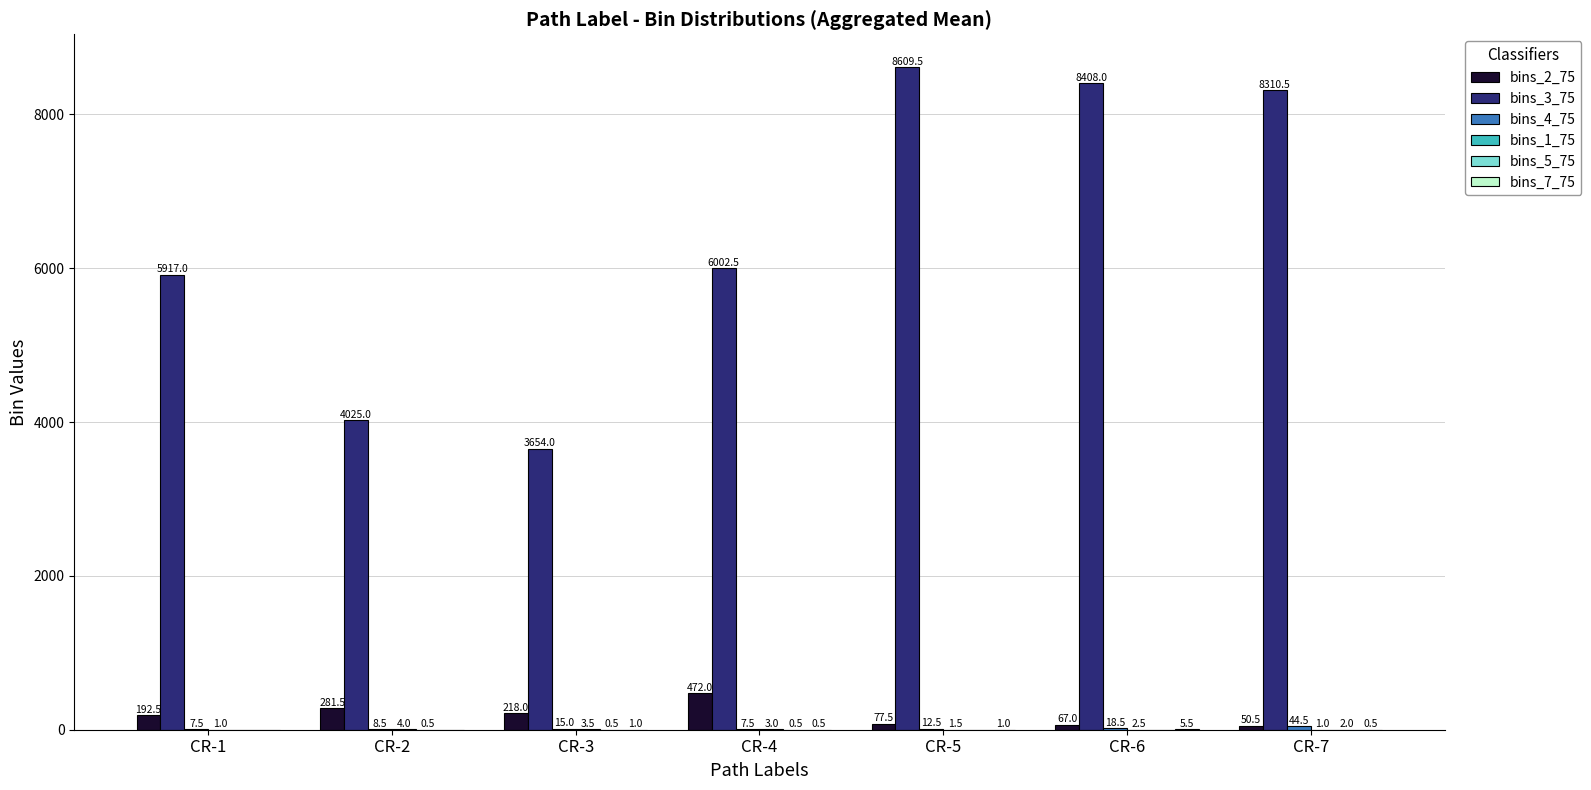

How many groups of bars are there?

7